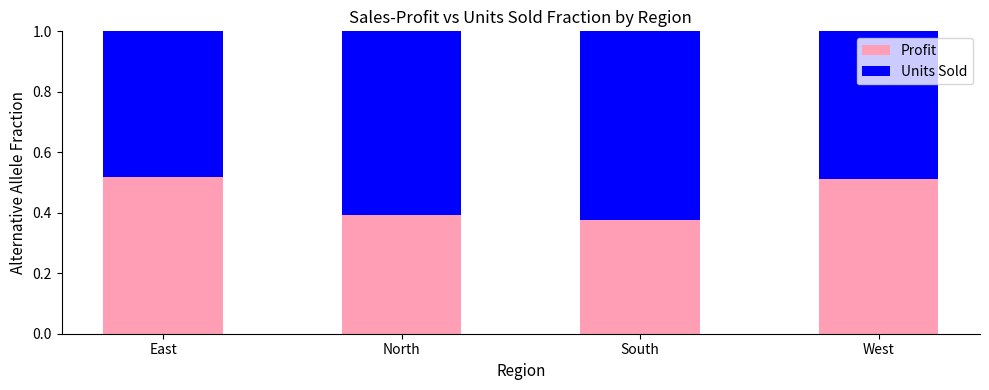

True or false: Profit has a value of 0.3 at West.

False